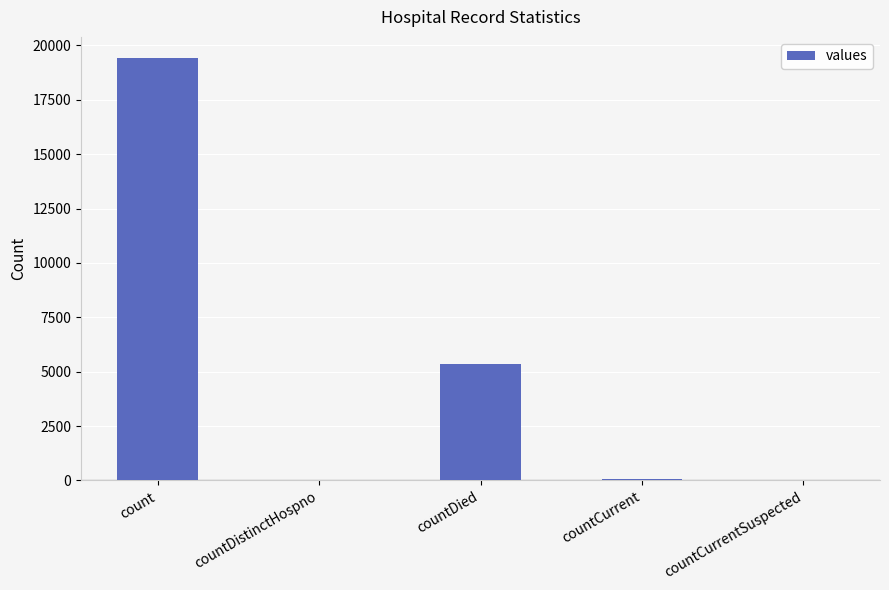

Count the number of data series in this chart.

1